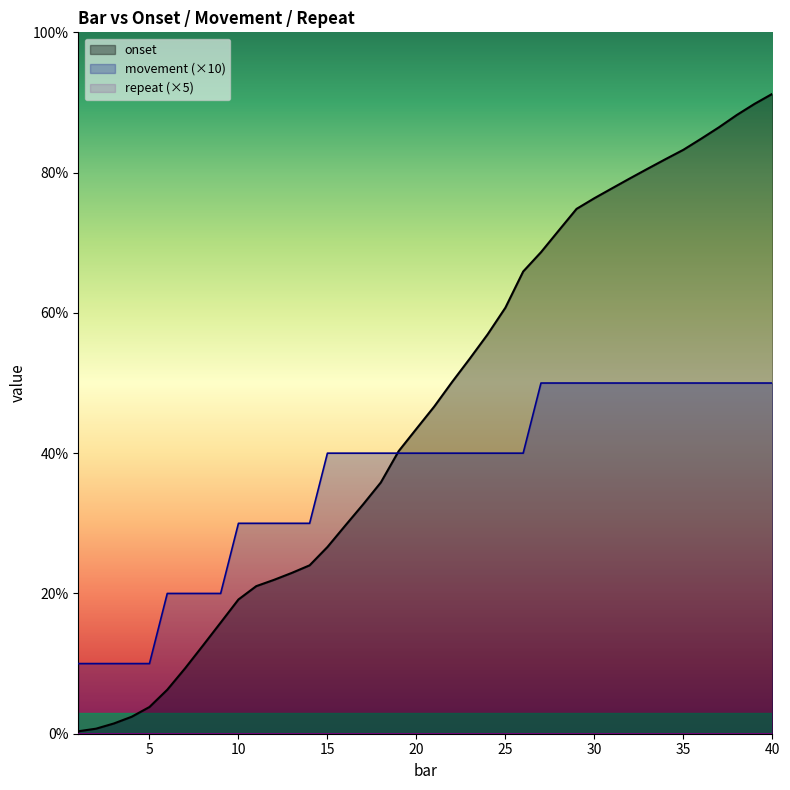

Which series has the largest range (max minus min)?

onset